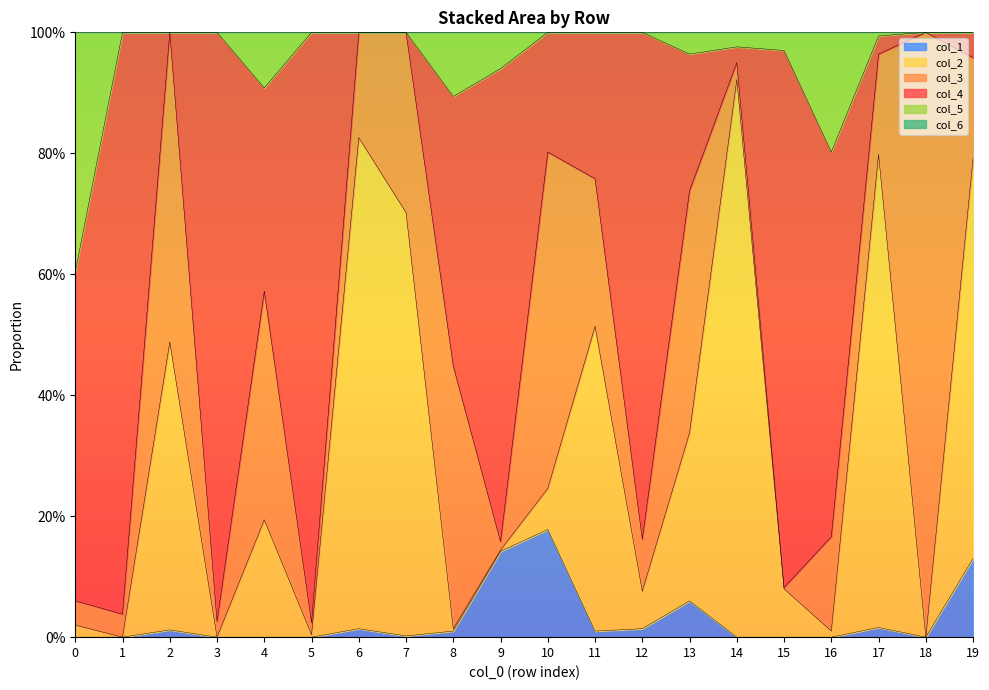

What is the value of the col_2 point at the 7th from the left?

0.8